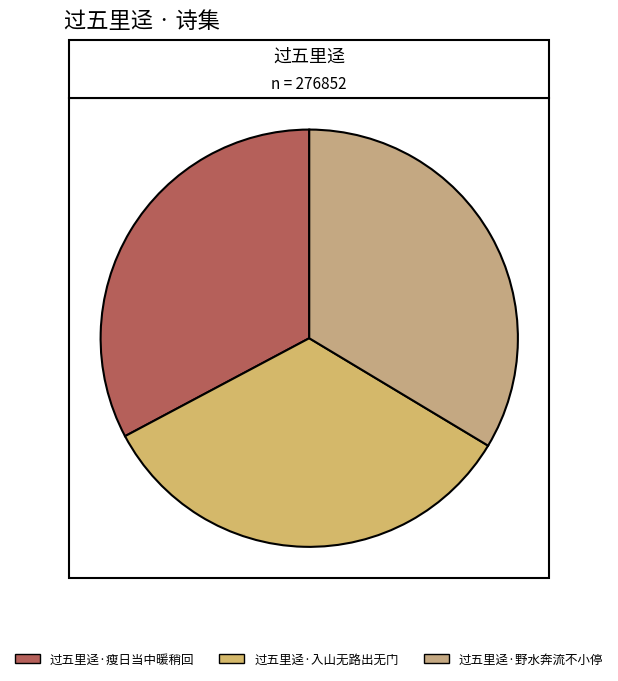

How many segments does this pie chart have?

3